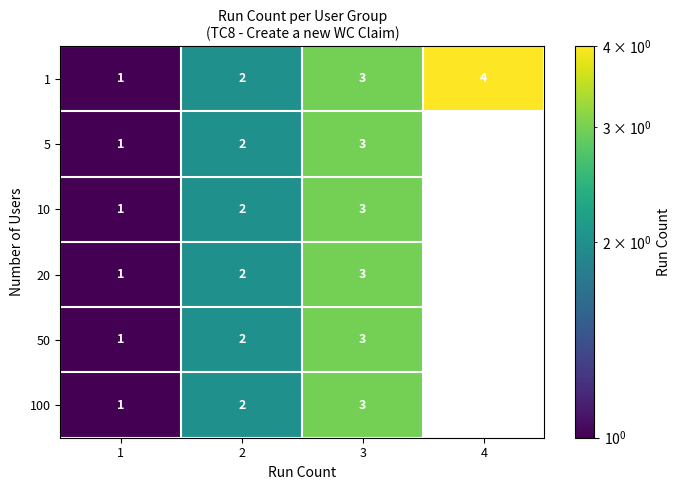

True or false: 1 has a value of 1.2 at 3.

False